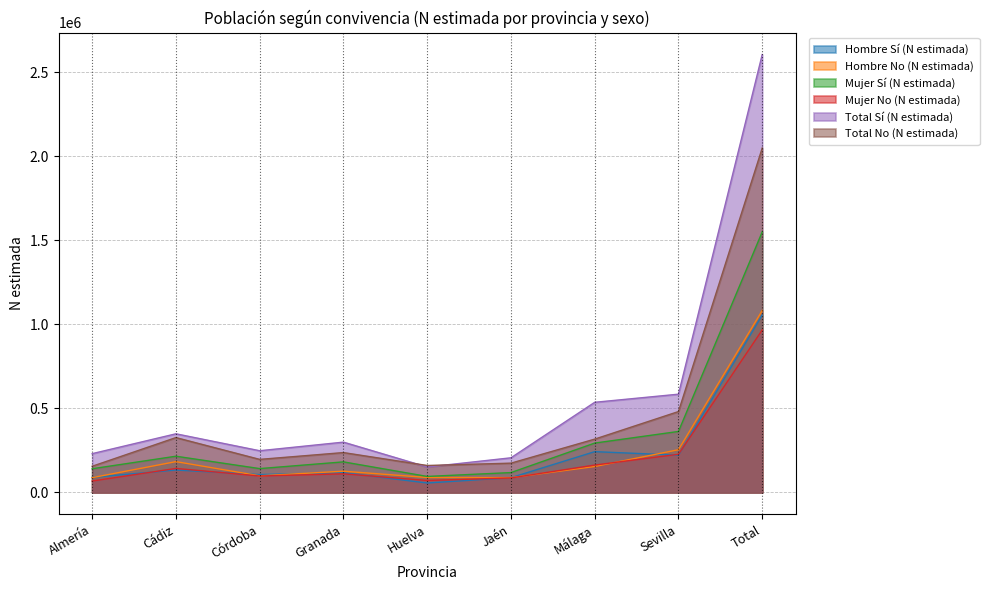

Where is Hombre No (N estimada) nearest to the value 585021?

Sevilla